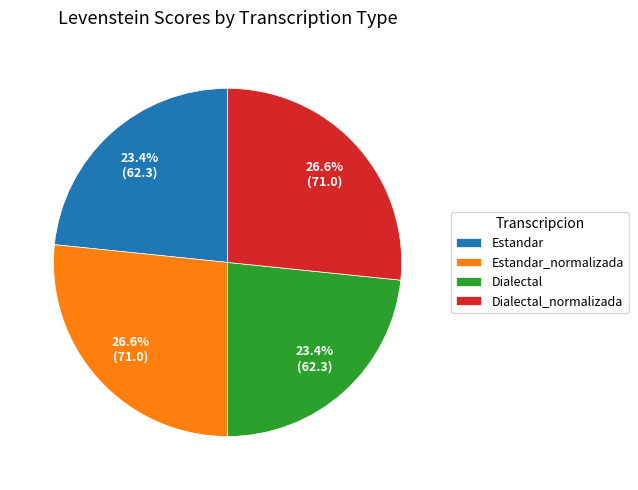

How many slices are in this pie chart?

4